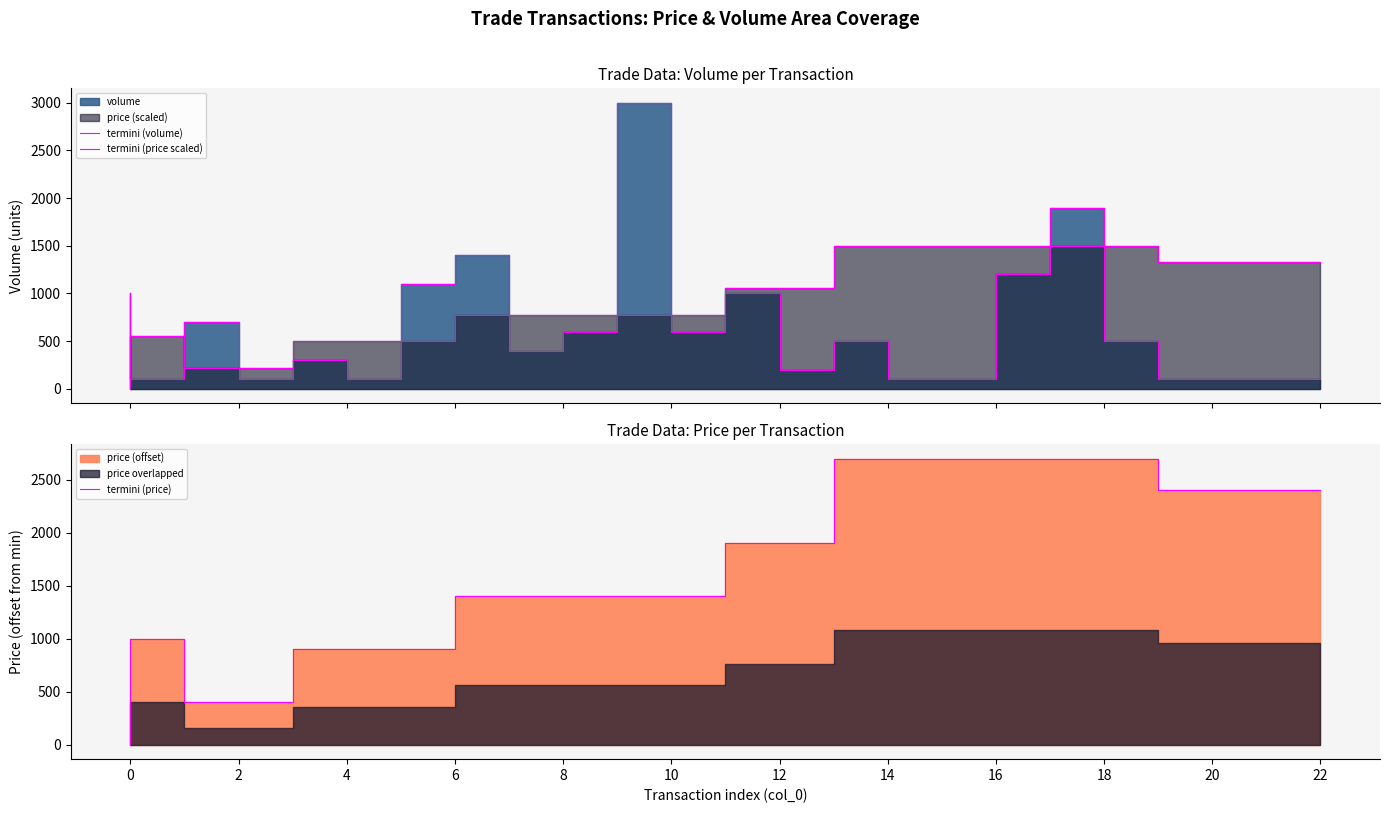

Which series has the largest total across all categories?

termini (price)